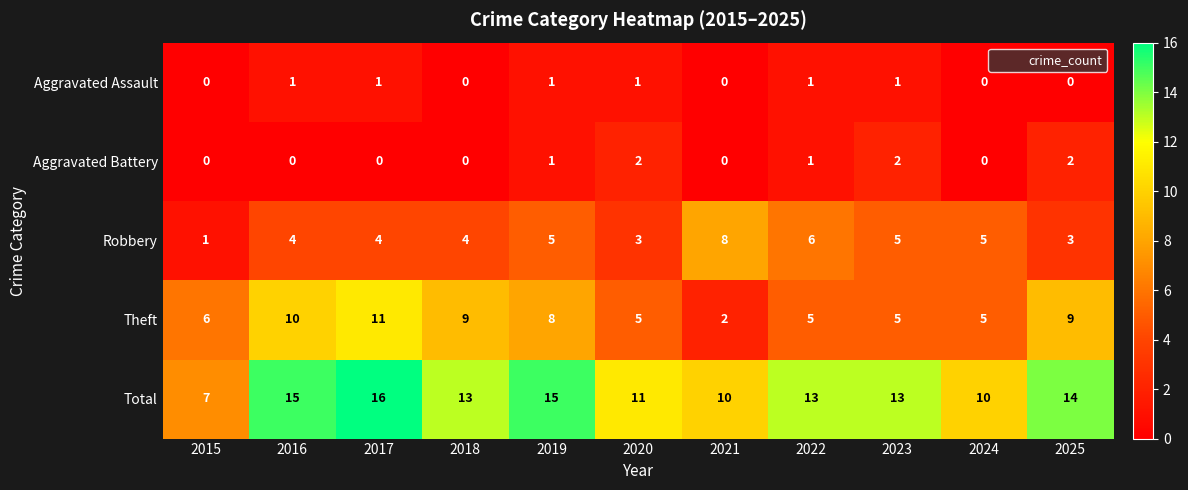

How many categories are shown in the chart?

11